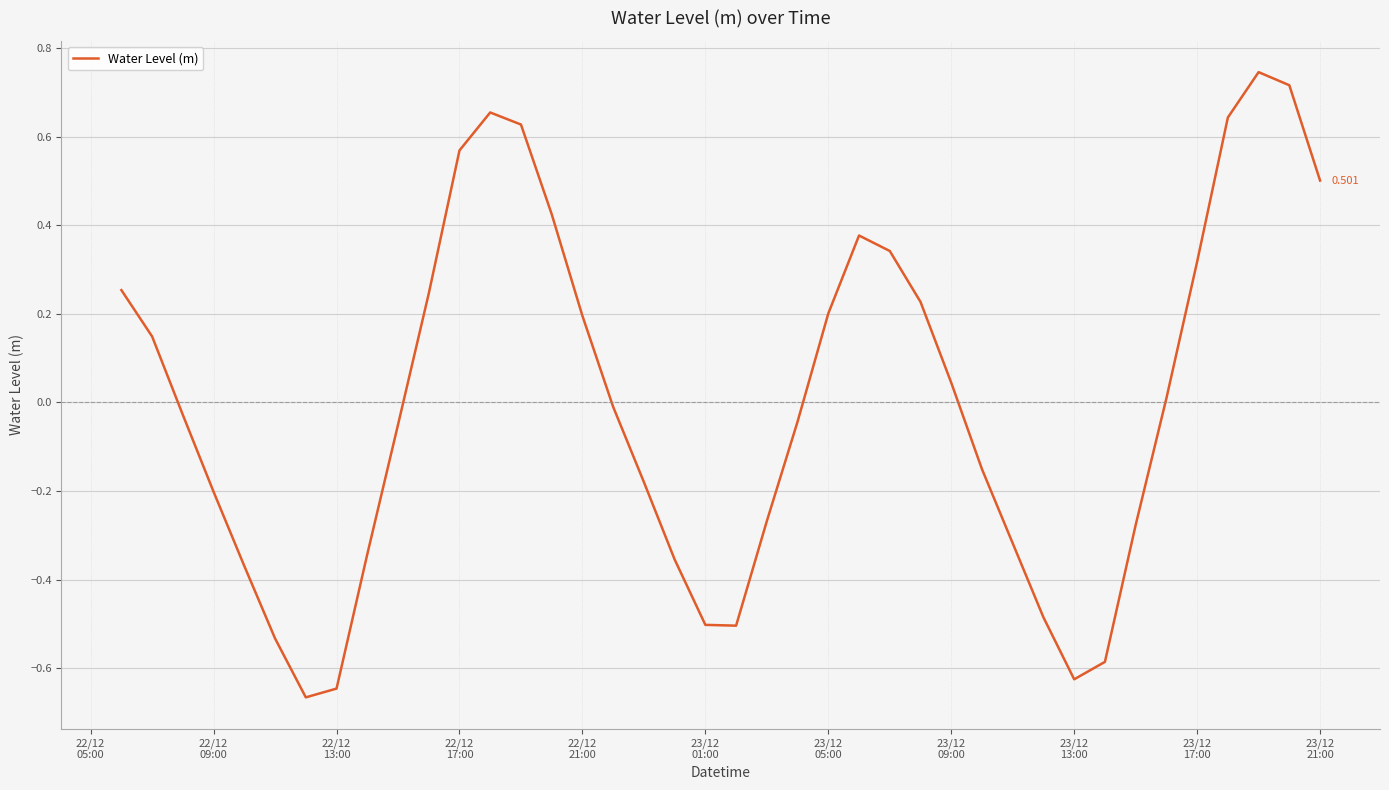

Reading left to right, extract all data points from this chart.

0.3	0.1	-0.0	-0.2	-0.4	-0.5	-0.7	-0.6	-0.3	-0.1	0.2	0.6	0.7	0.6	0.4	0.2	-0.0	-0.2	-0.4	-0.5	-0.5	-0.3	-0.0	0.2	0.4	0.3	0.2	0.0	-0.2	-0.3	-0.5	-0.6	-0.6	-0.3	0.0	0.3	0.6	0.7	0.7	0.5